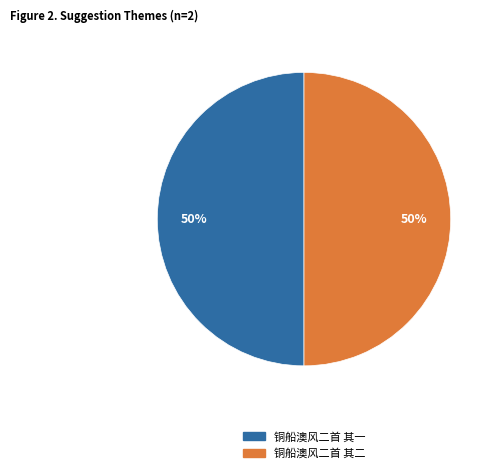

Approximately how many times larger is the value at 铜船澳风二首 其一 compared to 铜船澳风二首 其二?

1.0